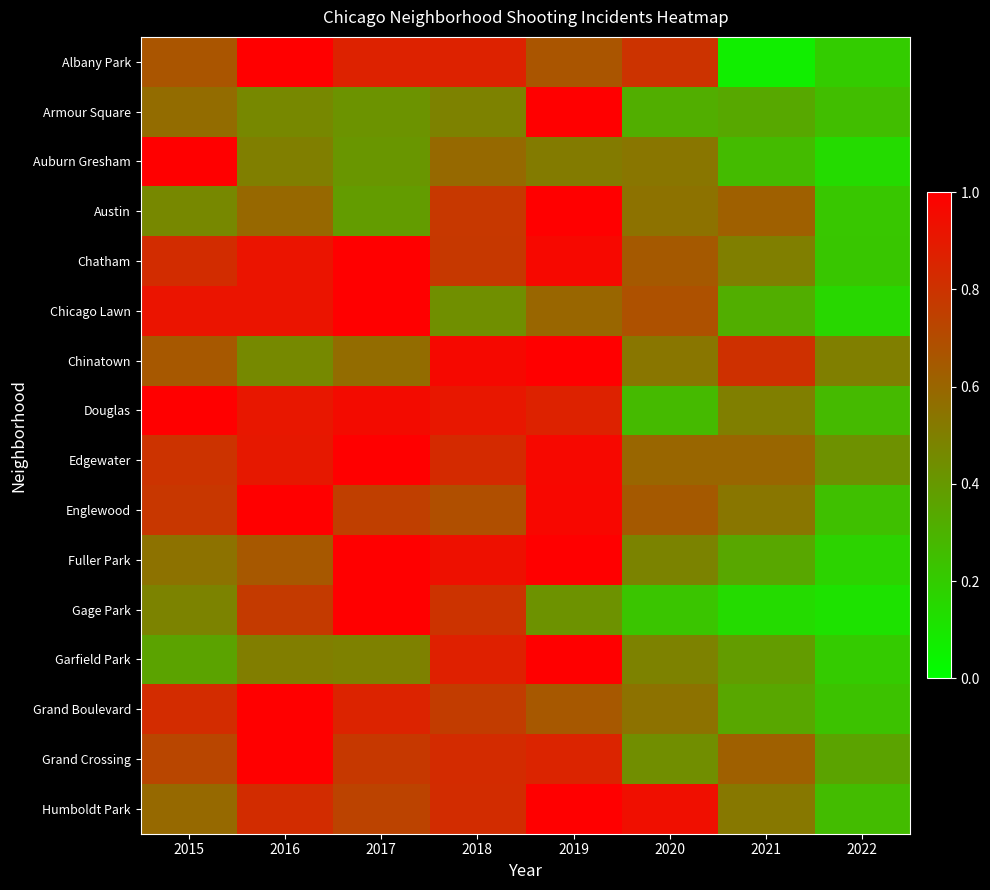

Count the number of data series in this chart.

16